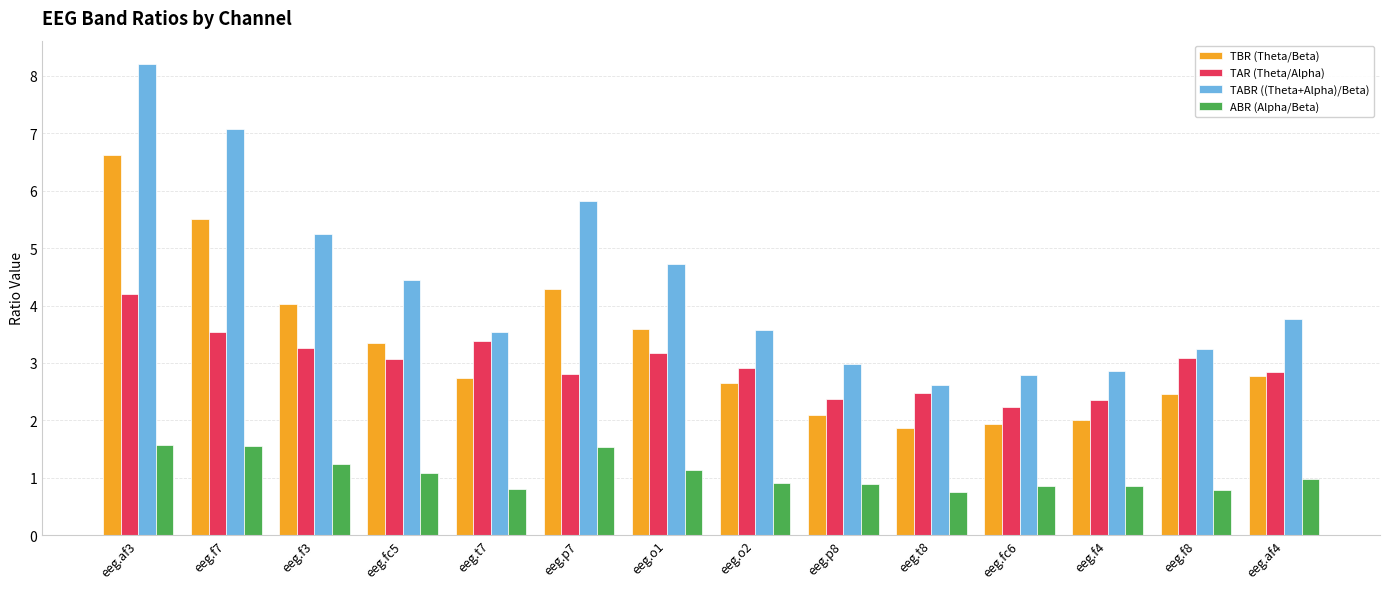

The TABR ((Theta+Alpha)/Beta) series shows 4.7 at eeg.o1. True or false?

True